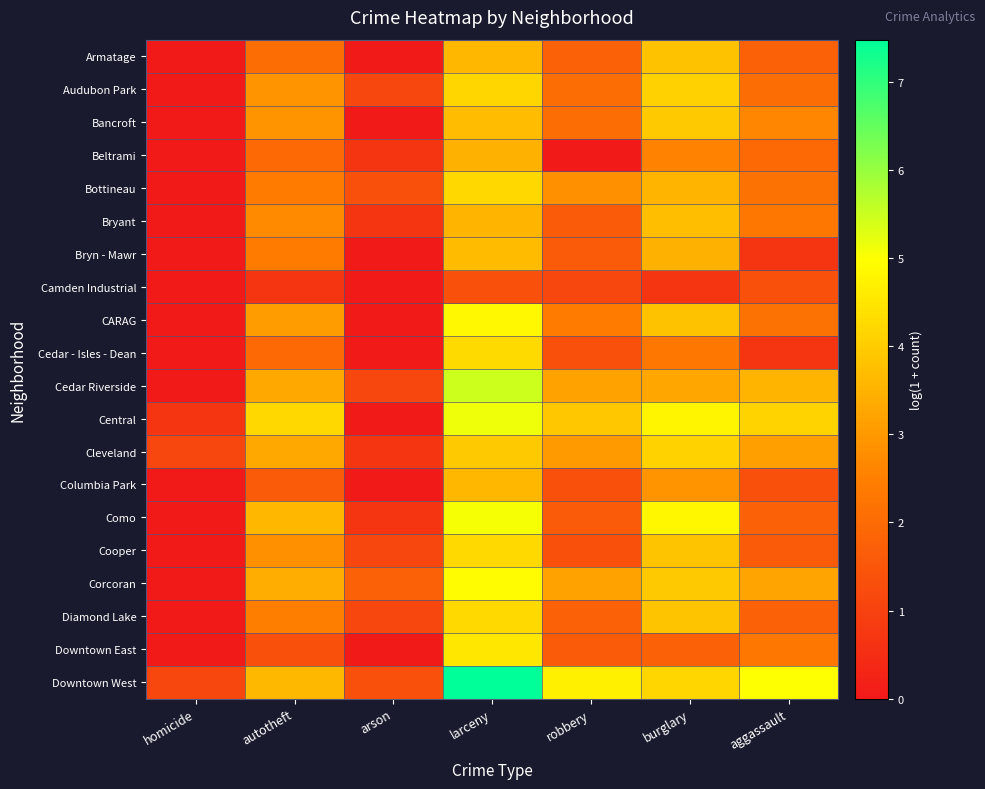

Reading right to left, what are all the values shown in this chart?

Armatage: aggassault=1.8	burglary=3.8	robbery=1.8	larceny=3.6	arson=0.0	autotheft=2.1	homicide=0.0
Audubon Park: aggassault=2.1	burglary=4.1	robbery=2.1	larceny=4.2	arson=1.1	autotheft=2.9	homicide=0.0
Bancroft: aggassault=2.6	burglary=3.9	robbery=2.1	larceny=3.7	arson=0.0	autotheft=2.9	homicide=0.0
Beltrami: aggassault=1.9	burglary=2.6	robbery=0.0	larceny=3.5	arson=0.7	autotheft=1.9	homicide=0.0
Bottineau: aggassault=2.2	burglary=3.5	robbery=2.8	larceny=4.2	arson=1.4	autotheft=2.4	homicide=0.0
Bryant: aggassault=2.3	burglary=3.7	robbery=1.6	larceny=3.5	arson=0.7	autotheft=2.7	homicide=0.0
Bryn - Mawr: aggassault=0.7	burglary=3.5	robbery=1.6	larceny=3.7	arson=0.0	autotheft=2.4	homicide=0.0
Camden Industrial: aggassault=1.4	burglary=0.7	robbery=1.1	larceny=1.4	arson=0.0	autotheft=0.7	homicide=0.0
CARAG: aggassault=2.2	burglary=3.8	robbery=2.4	larceny=4.9	arson=0.0	autotheft=3.1	homicide=0.0
Cedar - Isles - Dean: aggassault=0.7	burglary=2.3	robbery=1.4	larceny=4.3	arson=0.0	autotheft=1.9	homicide=0.0
Cedar Riverside: aggassault=3.5	burglary=3.3	robbery=3.2	larceny=5.5	arson=1.1	autotheft=3.3	homicide=0.0
Central: aggassault=4.1	burglary=4.8	robbery=3.9	larceny=5.1	arson=0.0	autotheft=4.2	homicide=0.7
Cleveland: aggassault=3.1	burglary=4.1	robbery=3.0	larceny=3.9	arson=0.7	autotheft=3.3	homicide=1.1
Columbia Park: aggassault=1.4	burglary=2.9	robbery=1.4	larceny=3.6	arson=0.0	autotheft=1.6	homicide=0.0
Como: aggassault=1.8	burglary=4.8	robbery=1.6	larceny=5.1	arson=0.7	autotheft=3.6	homicide=0.0
Cooper: aggassault=1.6	burglary=3.9	robbery=1.4	larceny=4.2	arson=1.1	autotheft=2.8	homicide=0.0
Corcoran: aggassault=3.2	burglary=3.9	robbery=3.2	larceny=4.9	arson=1.8	autotheft=3.4	homicide=0.0
Diamond Lake: aggassault=1.8	burglary=3.9	robbery=1.8	larceny=4.2	arson=1.1	autotheft=2.5	homicide=0.0
Downtown East: aggassault=2.3	burglary=1.8	robbery=1.6	larceny=4.5	arson=0.0	autotheft=1.4	homicide=0.0
Downtown West: aggassault=5.0	burglary=4.2	robbery=4.7	larceny=7.5	arson=1.4	autotheft=3.6	homicide=1.1